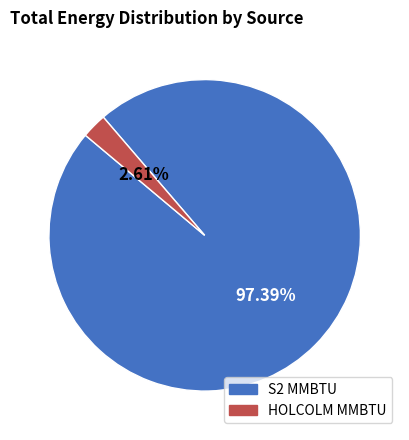

Does any single category account for the majority?

Yes